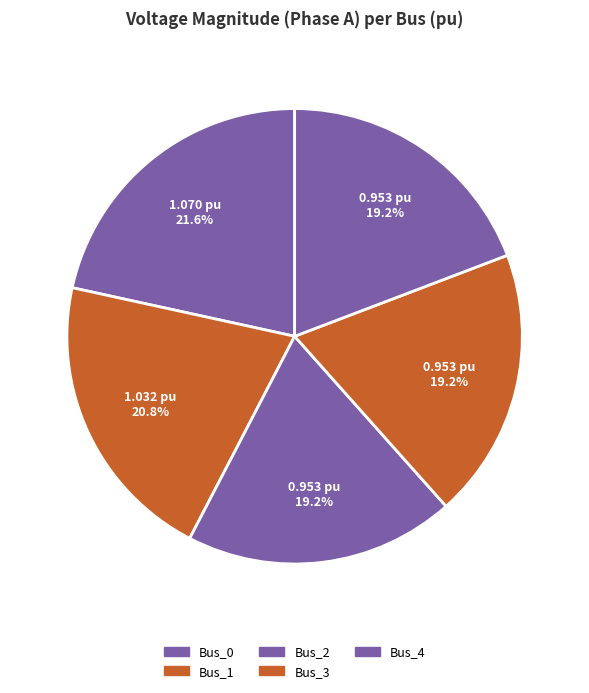

Rank the categories by value from lowest to highest.

Bus_4, Bus_3, Bus_2, Bus_1, Bus_0